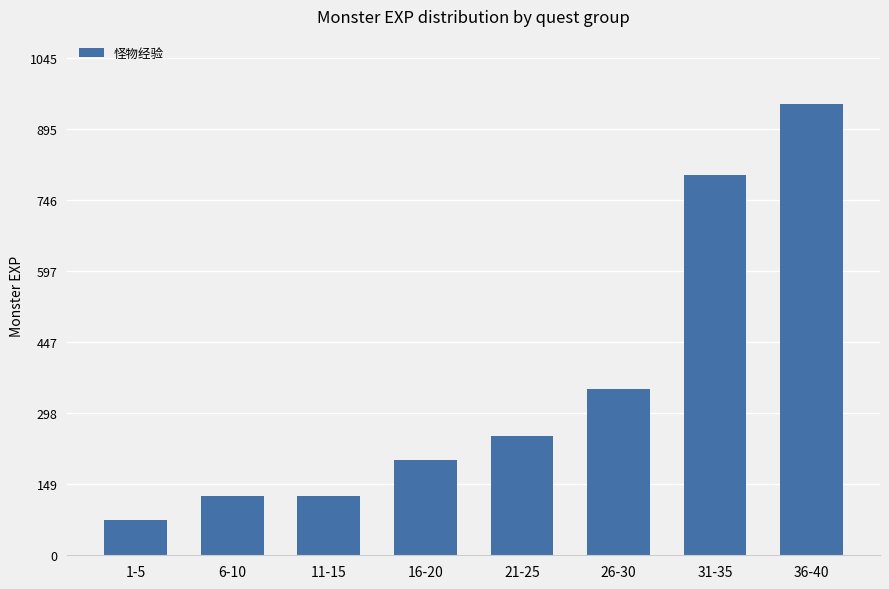

Is it true that the value at 31-35 is 544?

False